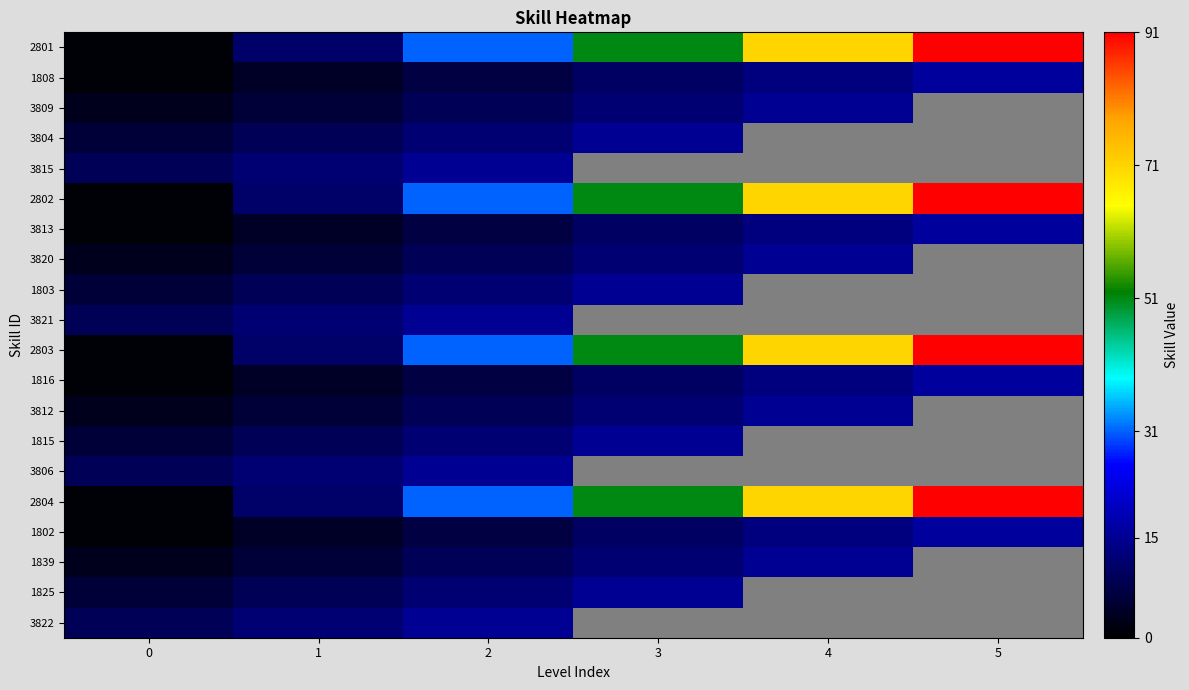

What is the greatest value displayed?

91.0